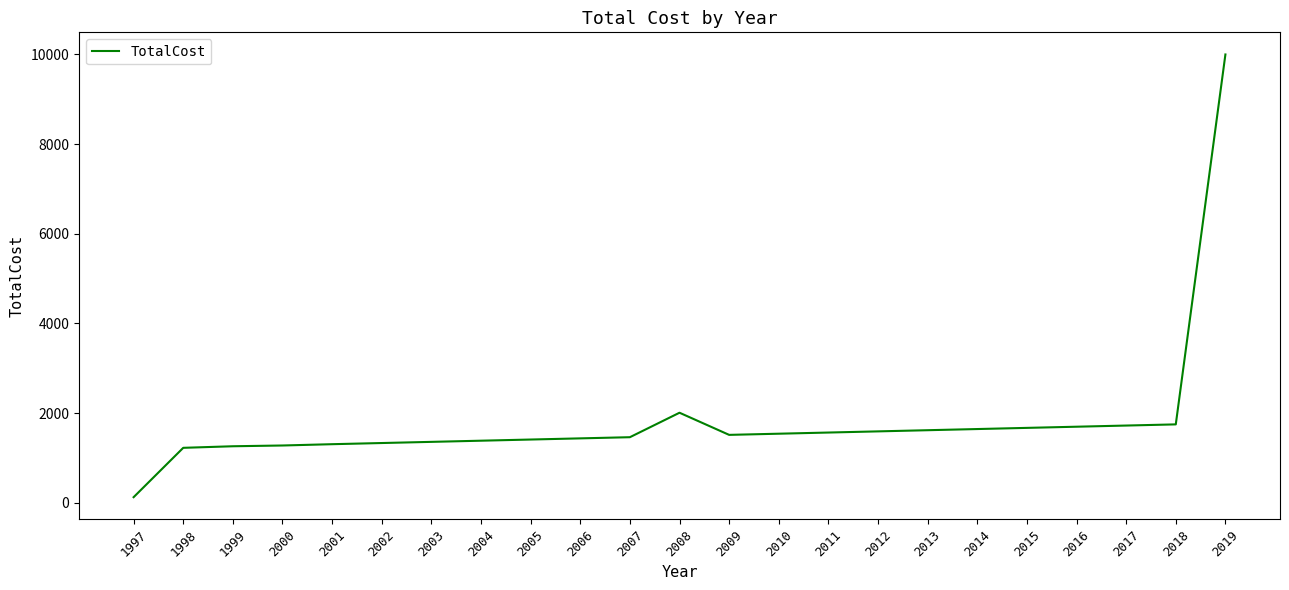

What is the change in value from 2000 to 2016?

+419